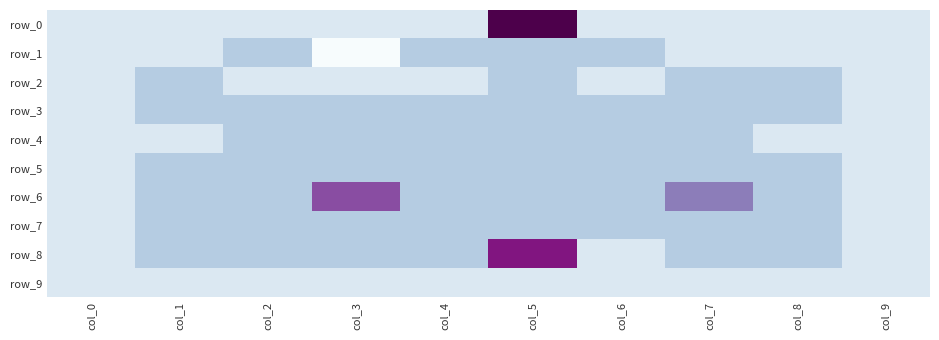

At which category is the sum across all series the highest?

col_5